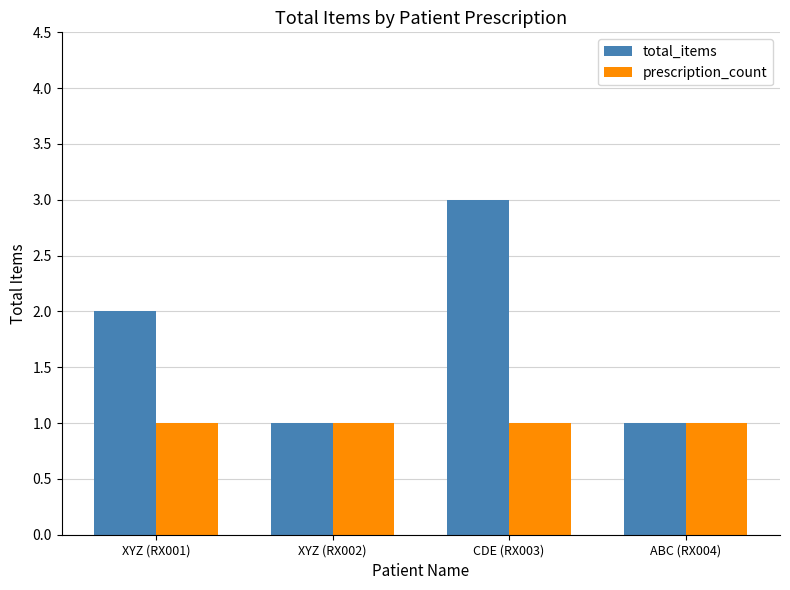

What is the sum of all prescription_count values?

4